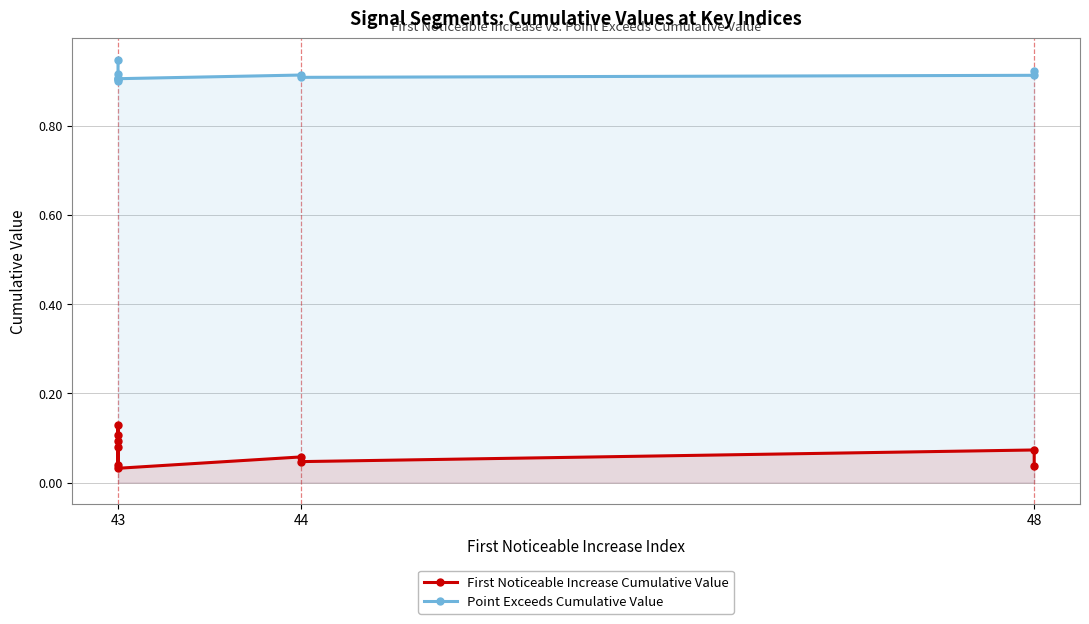

At 44, list the series in order from largest to smallest.

Point Exceeds Cumulative Value, First Noticeable Increase Cumulative Value